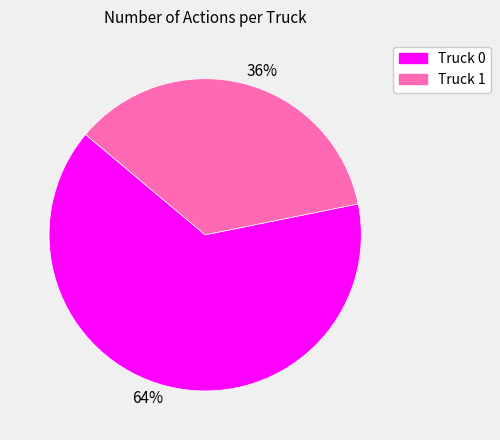

Between Truck 1 and Truck 0, which is larger?

Truck 0